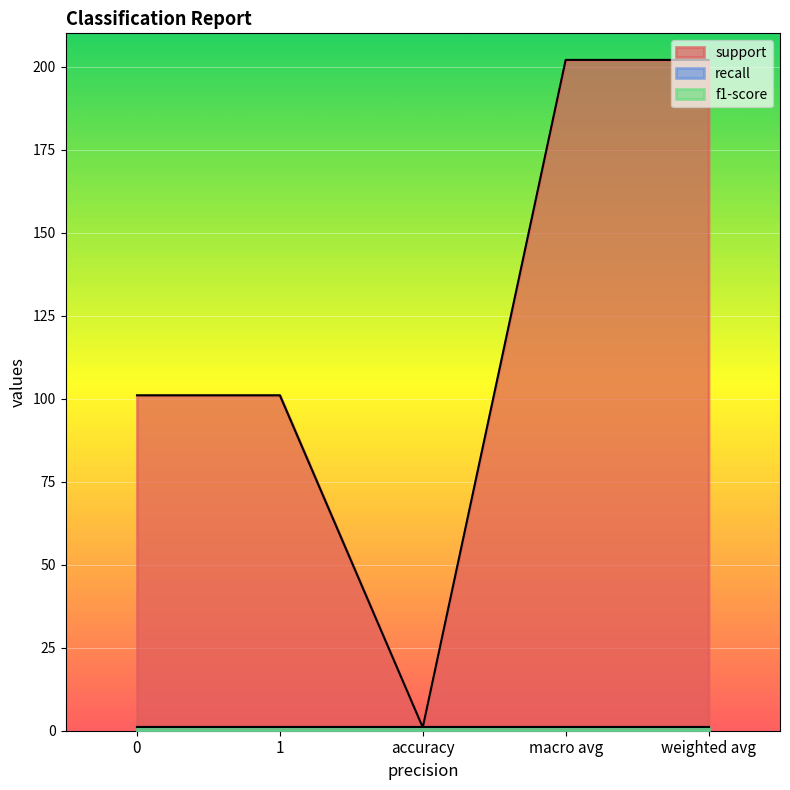

What is the average value of the f1-score series?

1